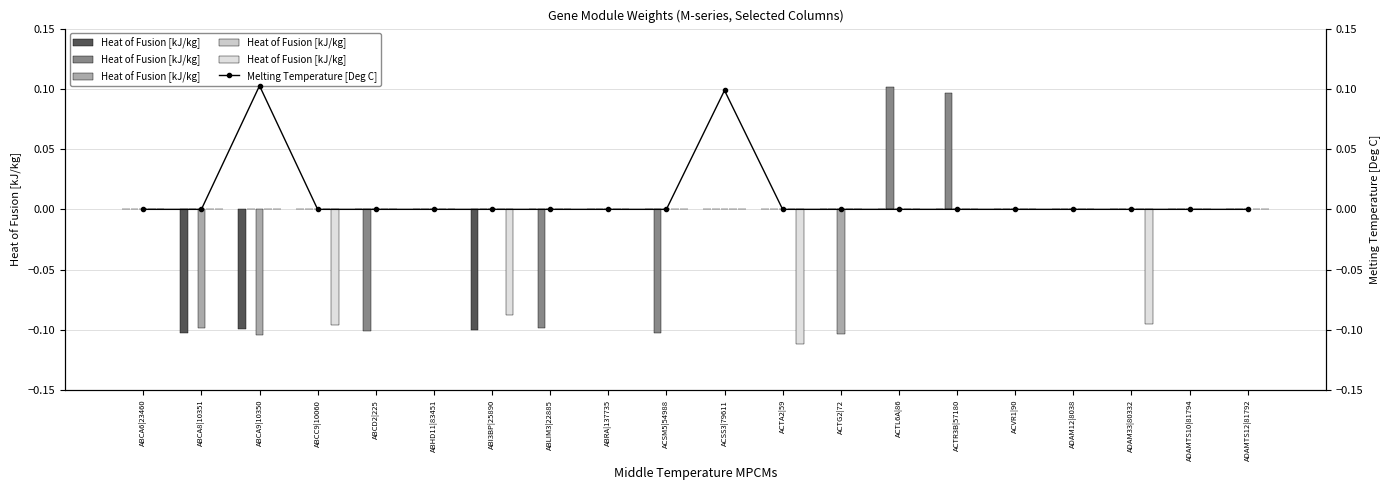

List the labels in order of col_20 value, largest first.

ABCA6|23460, ABCA8|10351, ABCA9|10350, ABCD2|225, ABHD11|83451, ABLIM3|22885, ABRA|137735, ACSM5|54988, ACSS3|79611, ACTG2|72, ACTL6A|86, ACTR3B|57180, ACVR1|90, ADAM12|8038, ADAMTS10|81794, ADAMTS12|81792, ABI3BP|25890, ADAM33|80332, ABCC9|10060, ACTA2|59